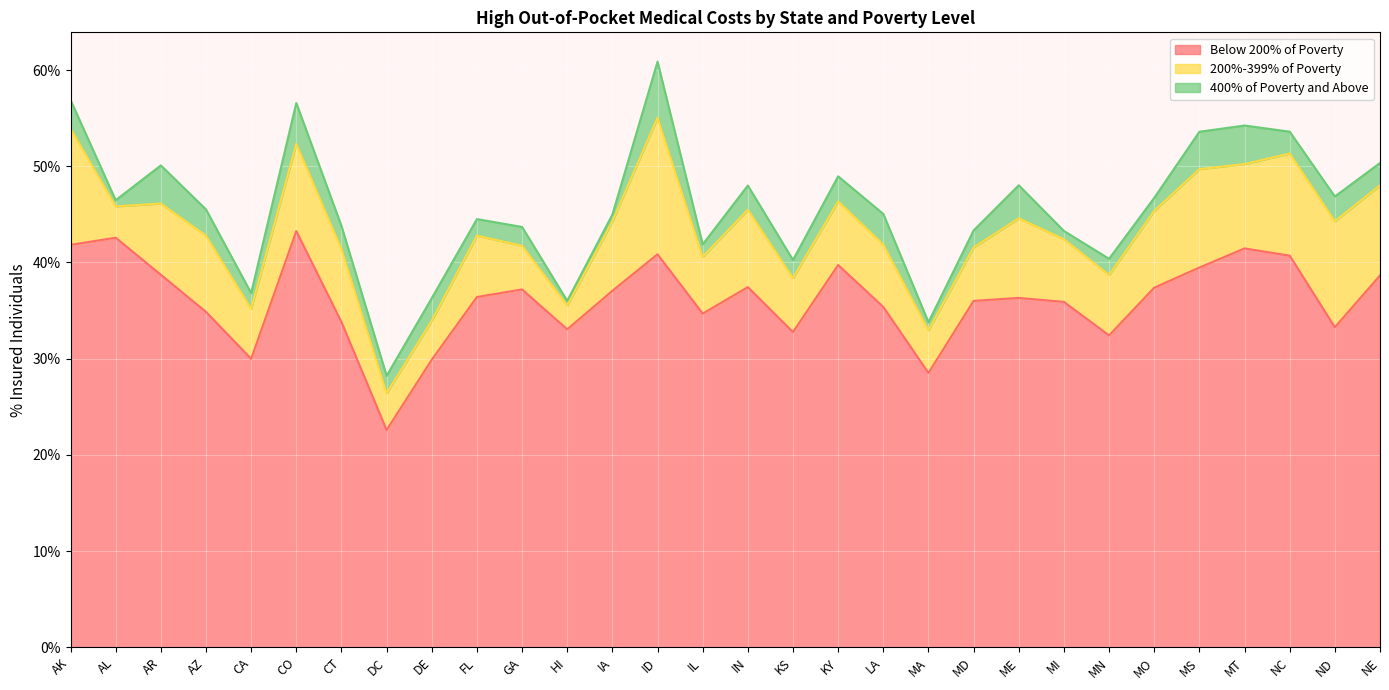

What is the sum of the 200%-399% of Poverty values at AK and KS?

0.2